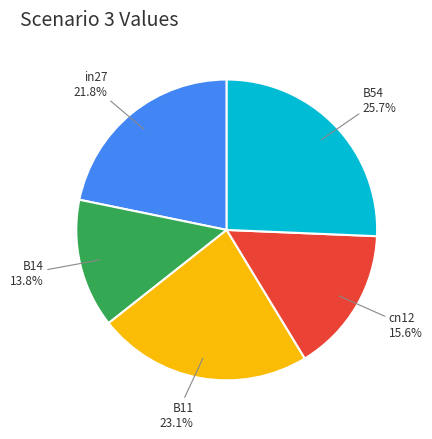

Is there a majority slice in this chart?

No